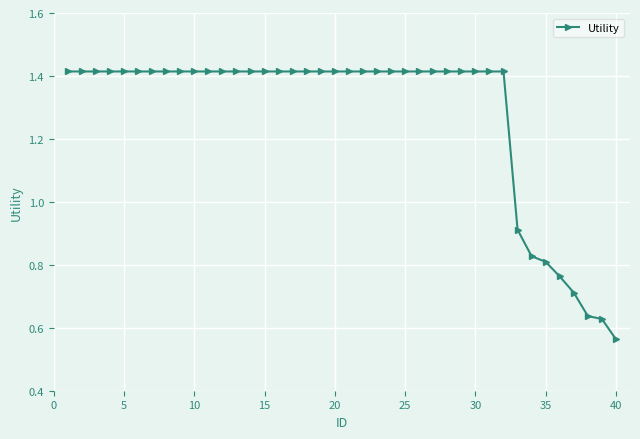

What is the average value?

1.3